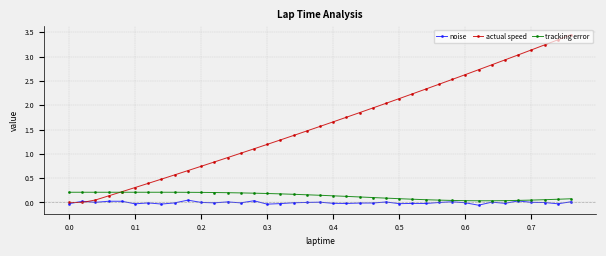

At how many categories does at least one series exceed 2?

15